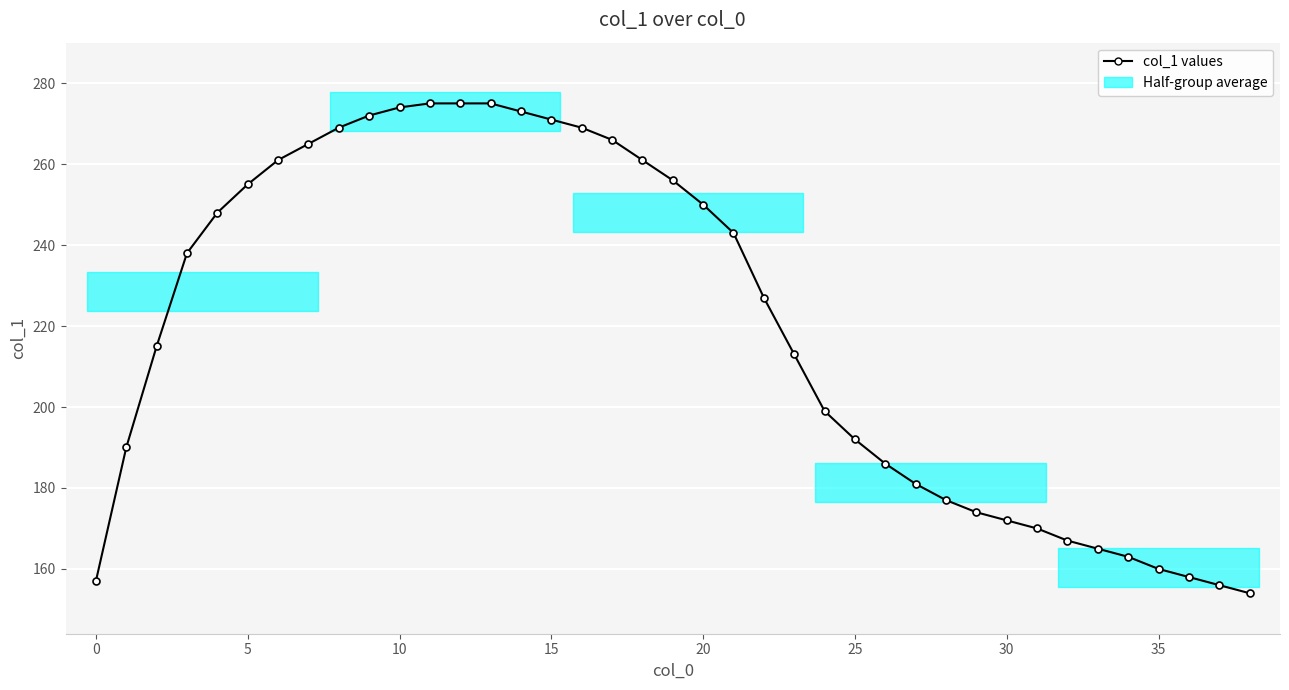

True or false: there are more than 1 points higher than both neighbors.

False